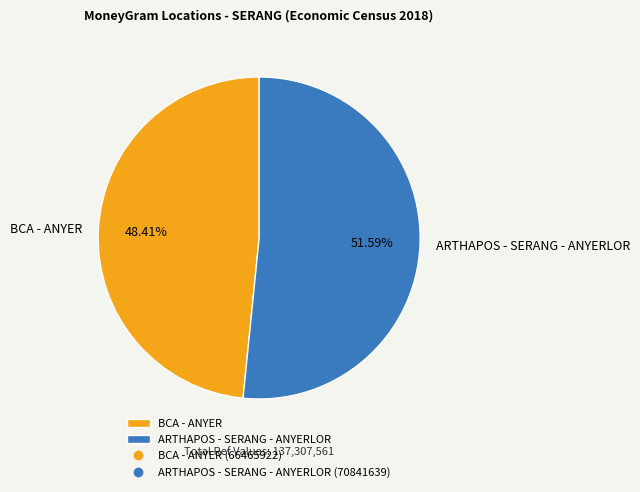

To the nearest percent, what is the combined percentage of ARTHAPOS - SERANG - ANYERLOR and BCA - ANYER?

100%